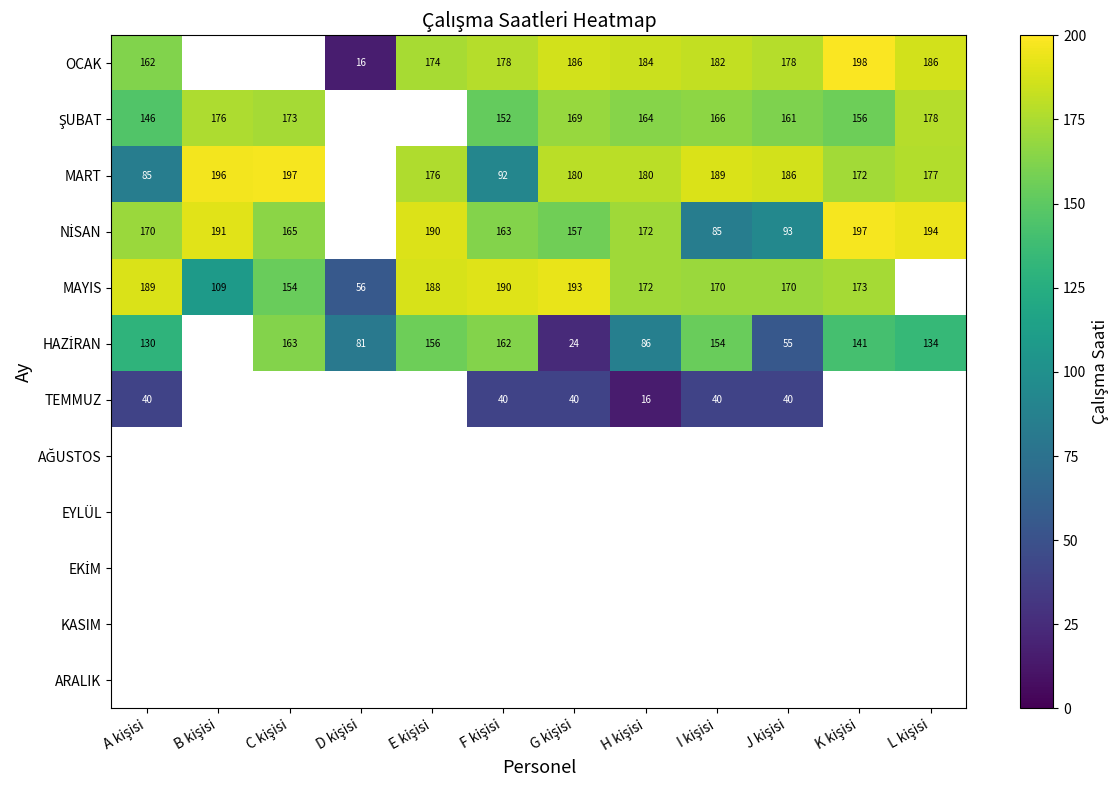

How many series are shown in this chart?

12